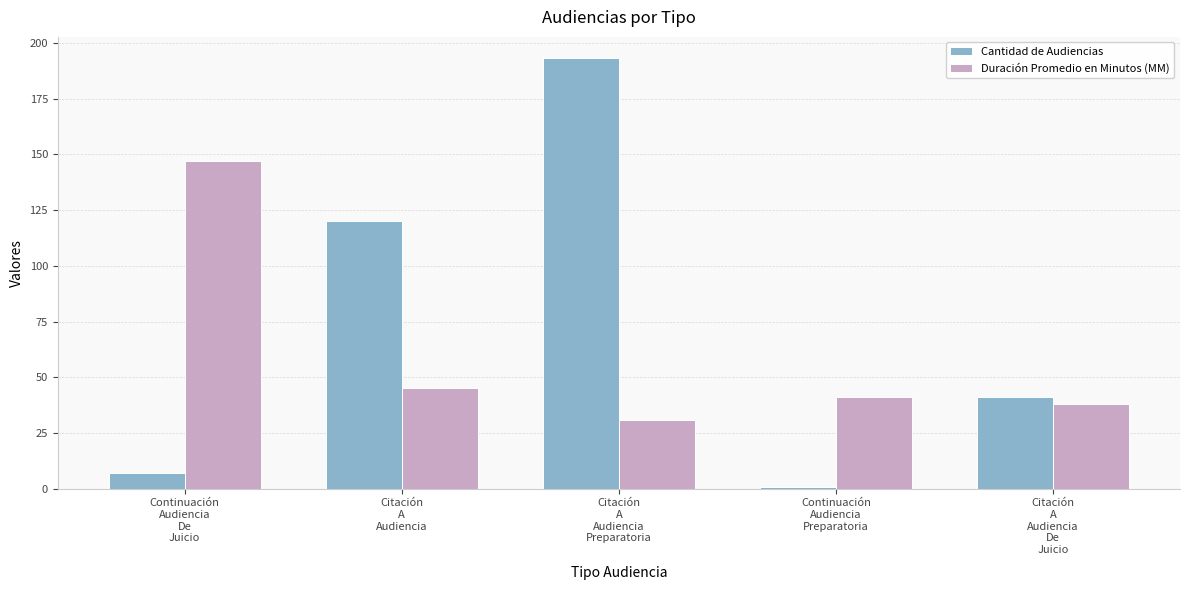

What are all the series names shown in the legend?

Cantidad de Audiencias, Duración Promedio en Minutos (MM)